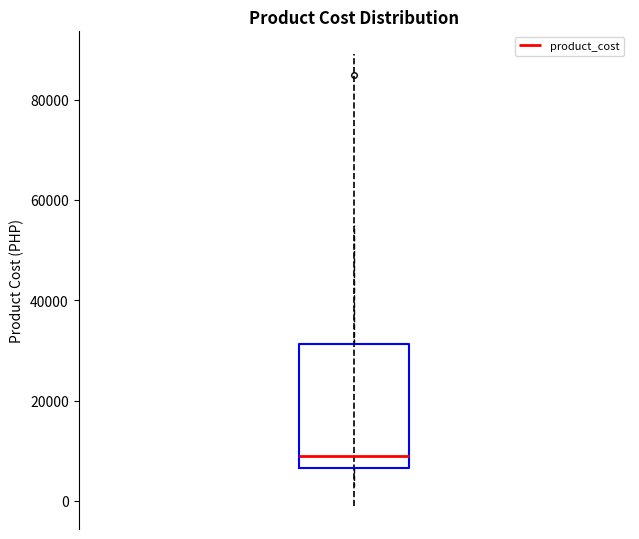

Transcribe this box plot: give where the median line is, the range the box spans, and where the two whiskers end, as read against the y-axis. The values are not printed on the chart, so give them approximately, as read against the axis.

median 10000, box 6000 to 32000, whiskers 4000 to 56000